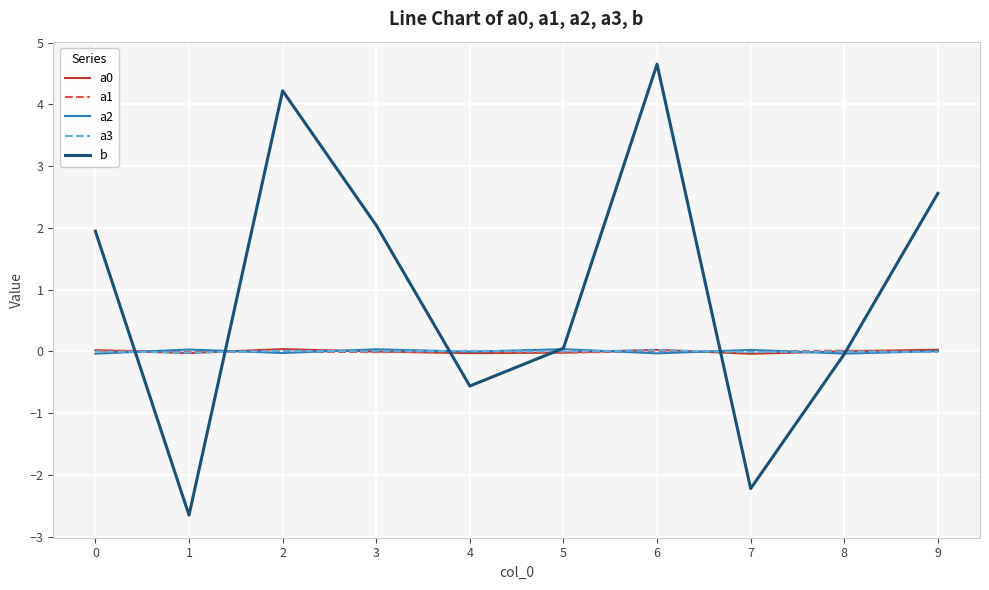

How many times do a1 and a0 cross each other?

5